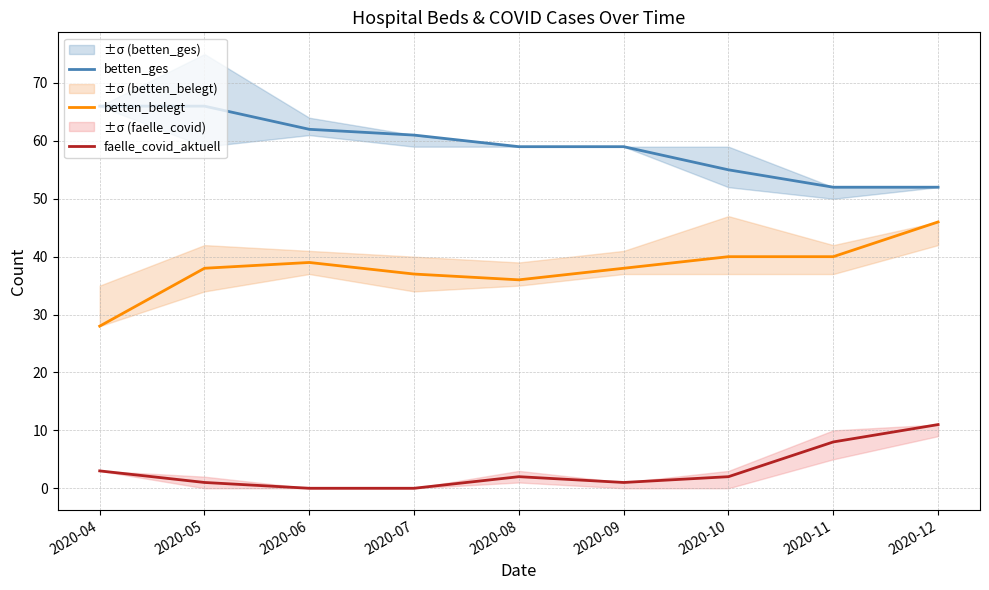

What are all the series names shown in the legend?

betten_ges, betten_belegt, faelle_covid_aktuell